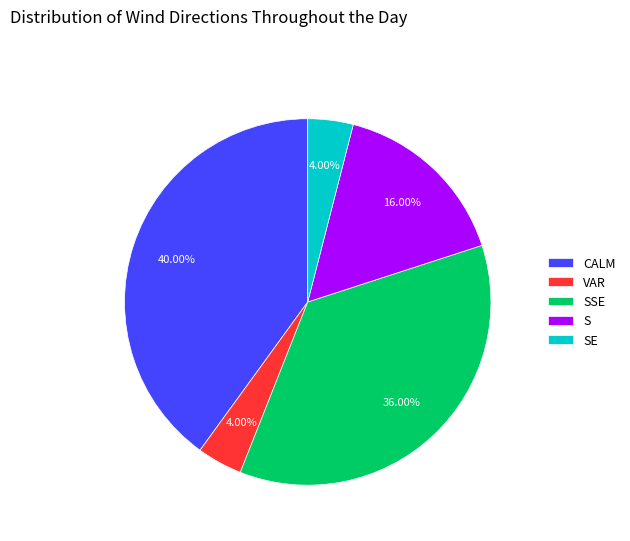

The SE slice represents 18% of the pie. True or false?

False